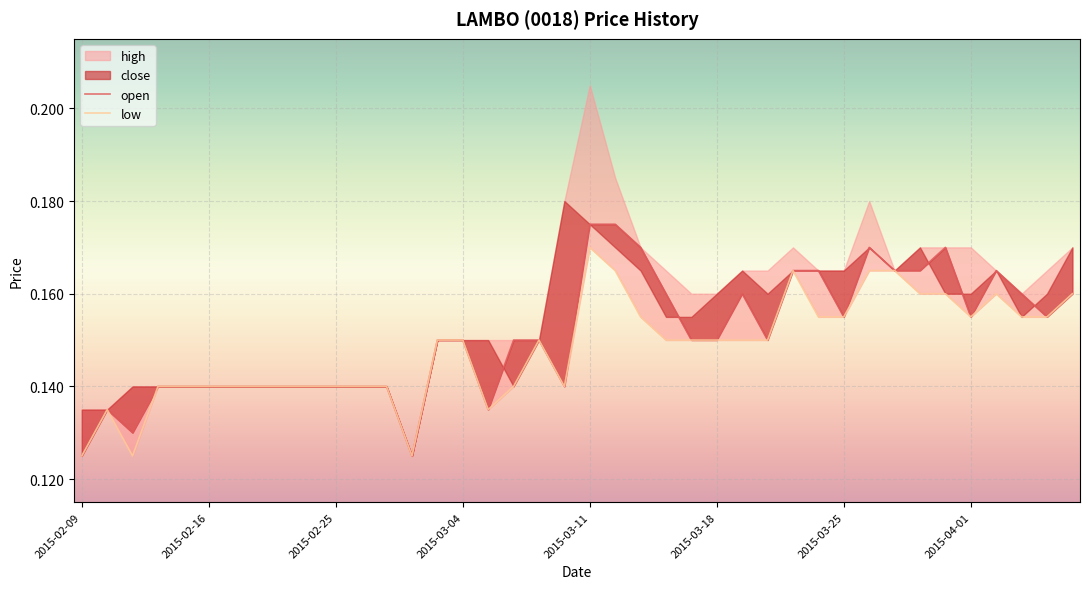

The low series shows 0.3 at 18. True or false?

False